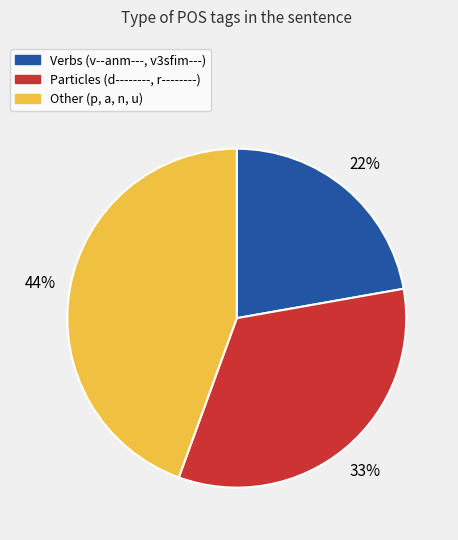

Is there a majority slice in this chart?

No